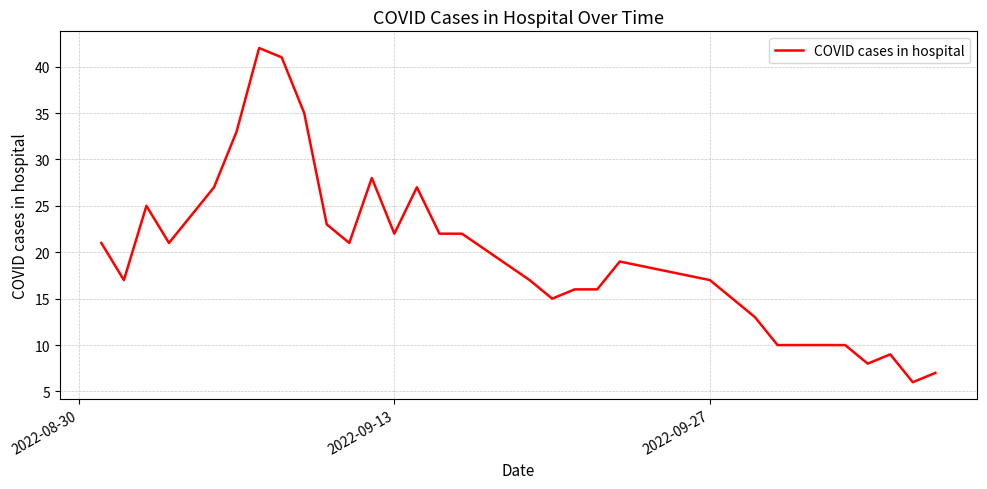

What is the minimum value shown in the chart?

6